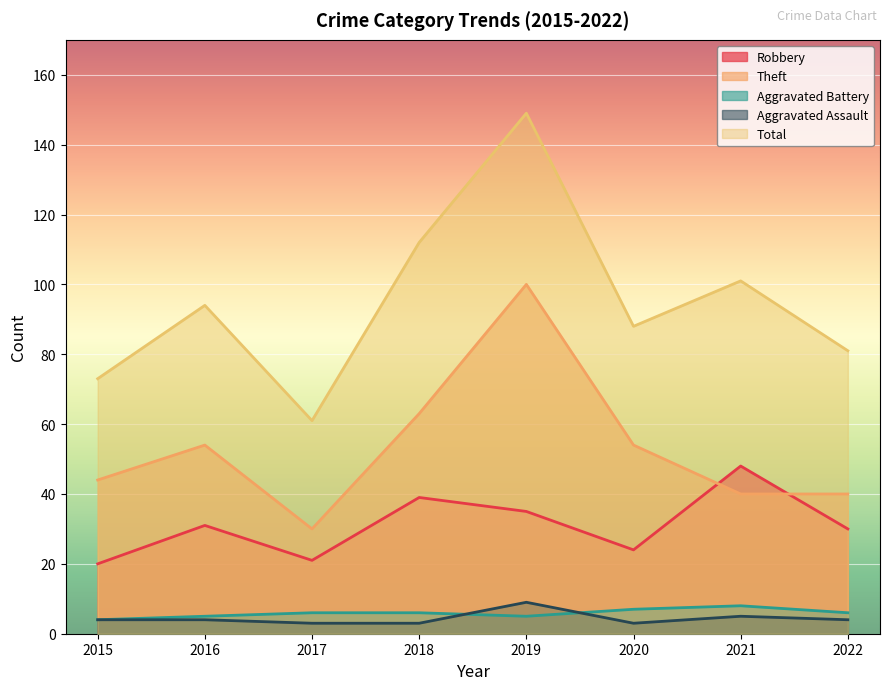

What is the difference between the second highest and minimum values in the Theft series?

33